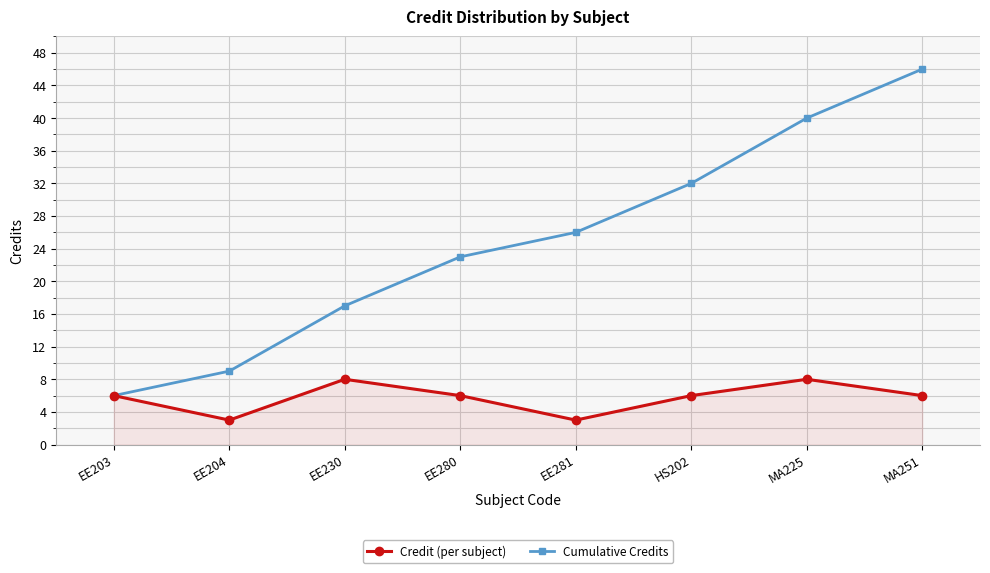

What is the label of the 3rd point from the right?

HS202